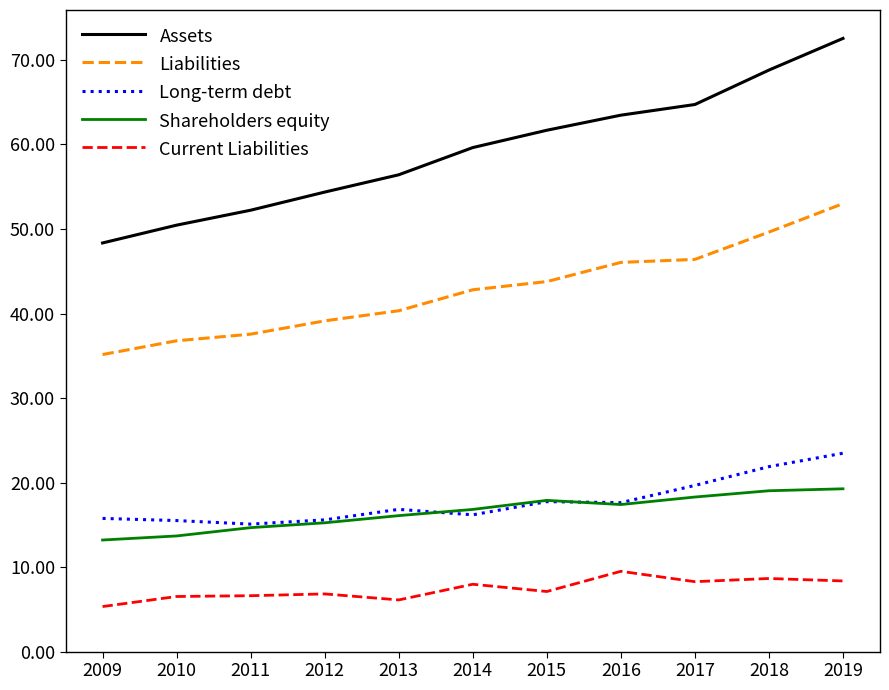

What is the difference between the Liabilities values at 2015 and 2014?

1.0